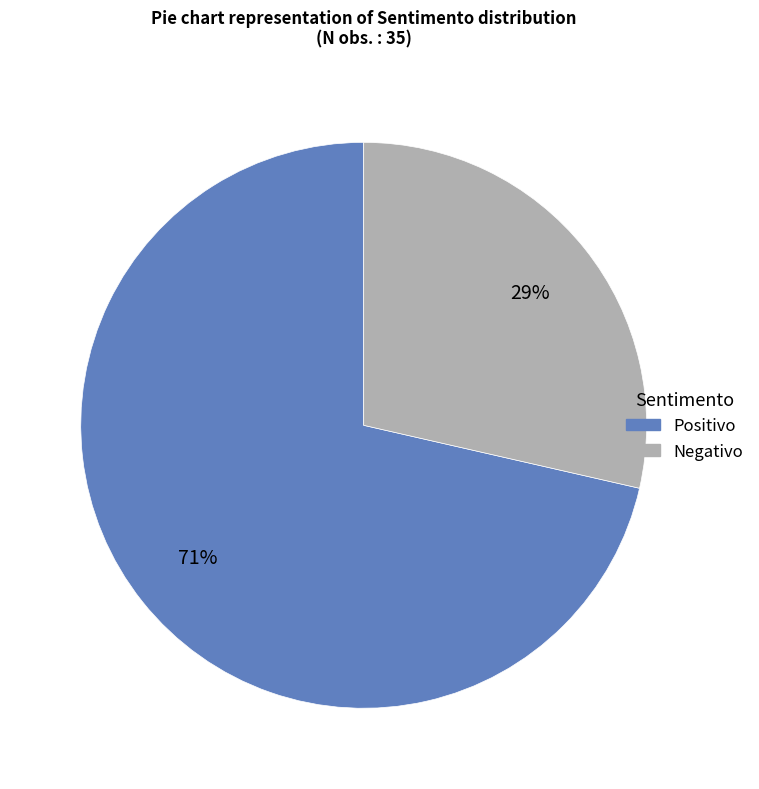

Is it true that Negativo is 36% of the pie?

False